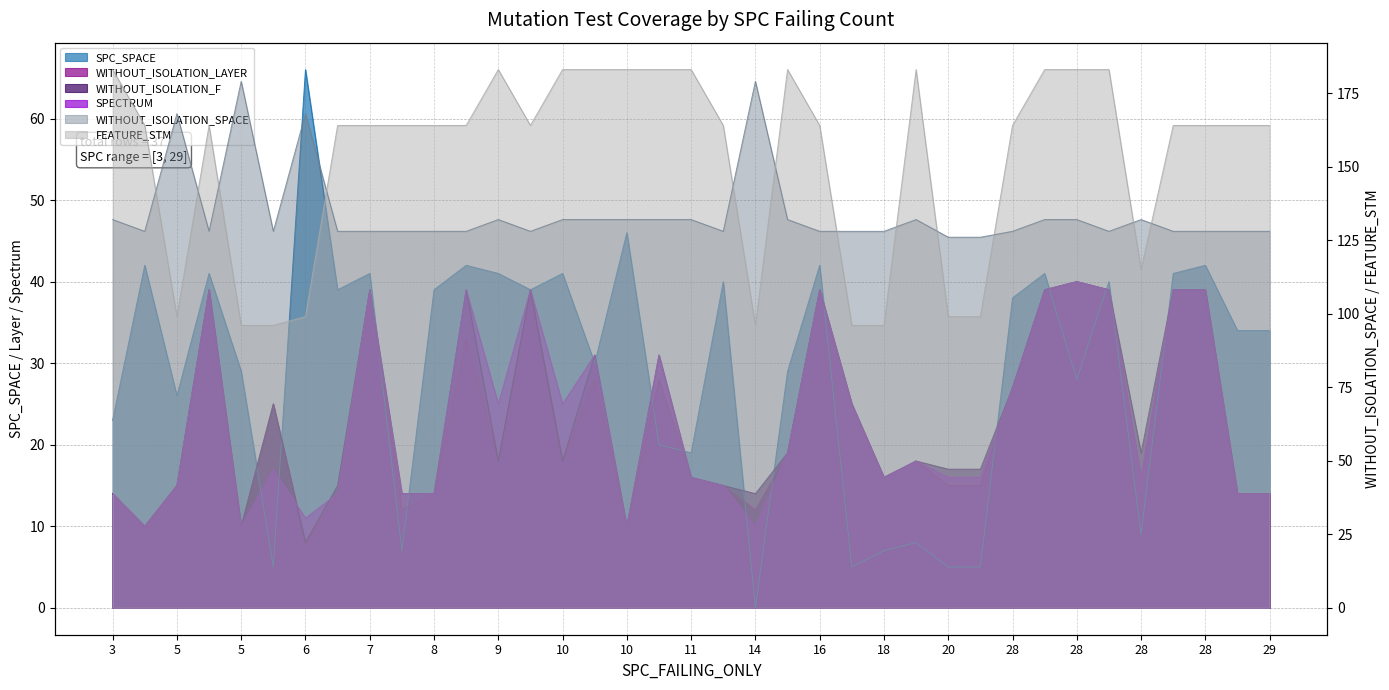

What is the value of the WITHOUT_ISOLATION_F point at the 13th from the left?

39